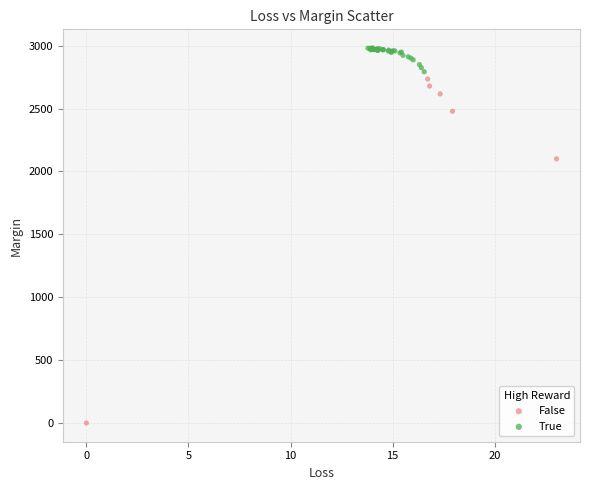

Which series reaches the maximum Y coordinate?

True